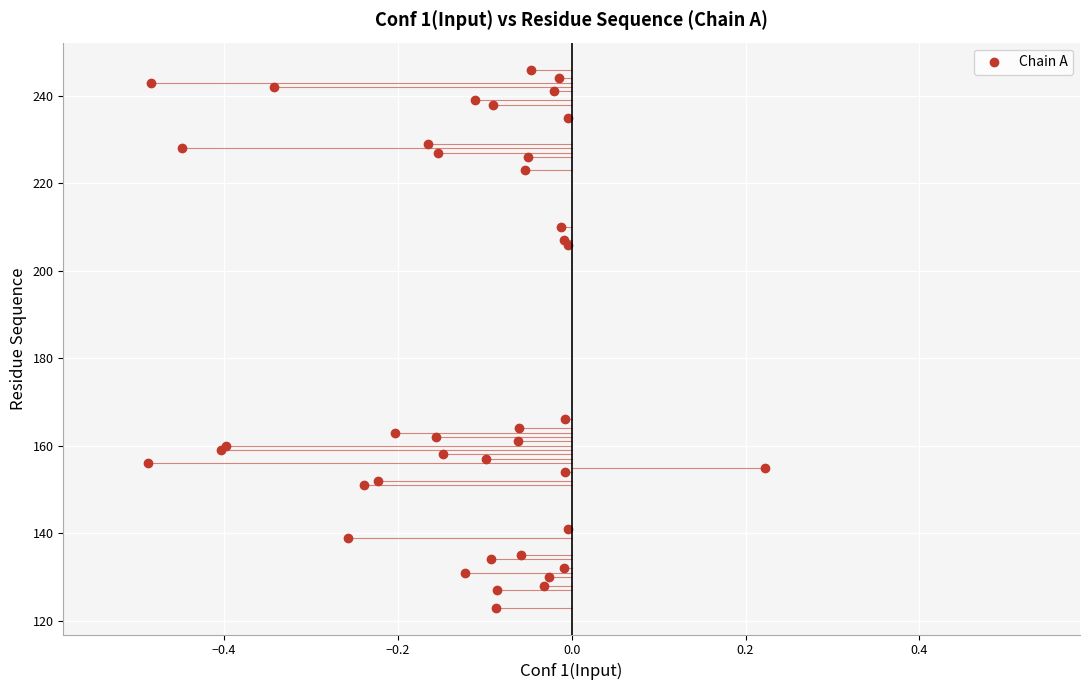

What Y value in the scatter plot is closest to 184?

166